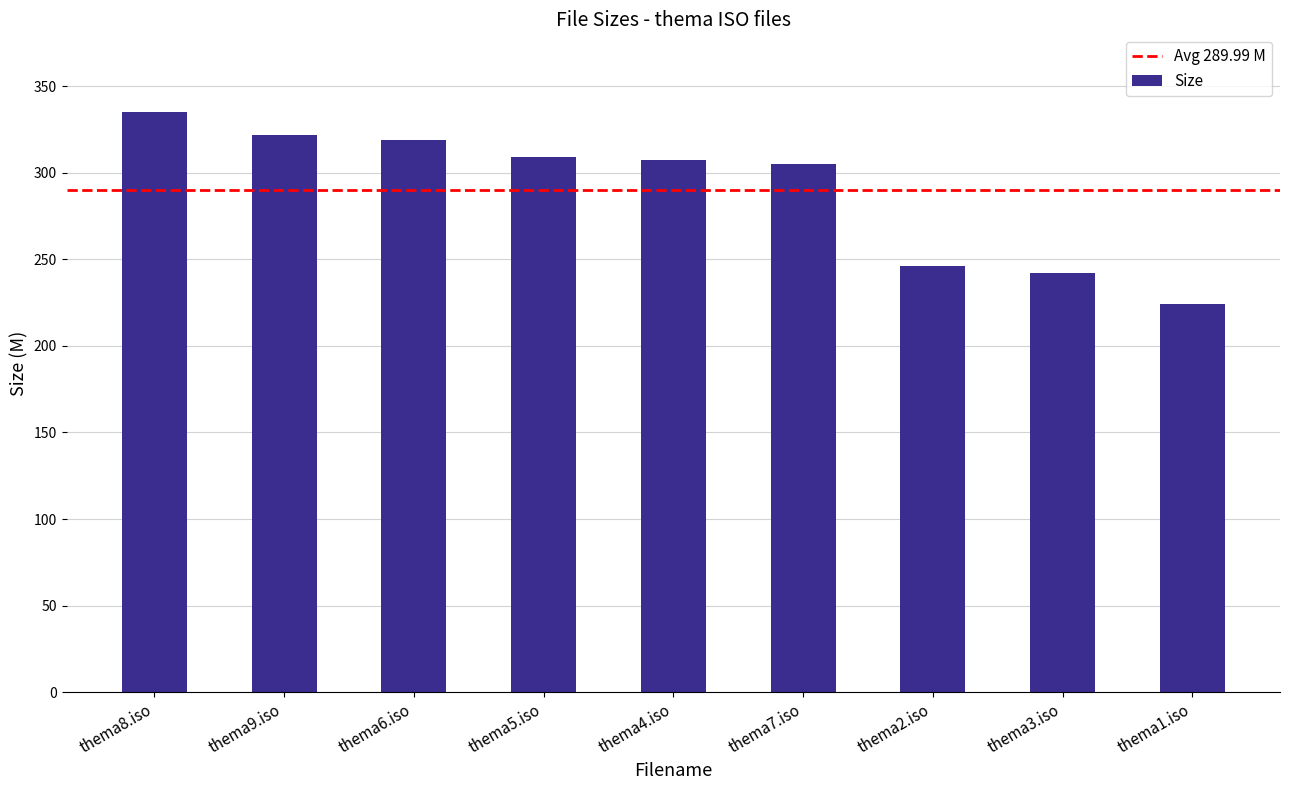

What is the value of the 9th bar from the left?

224.2